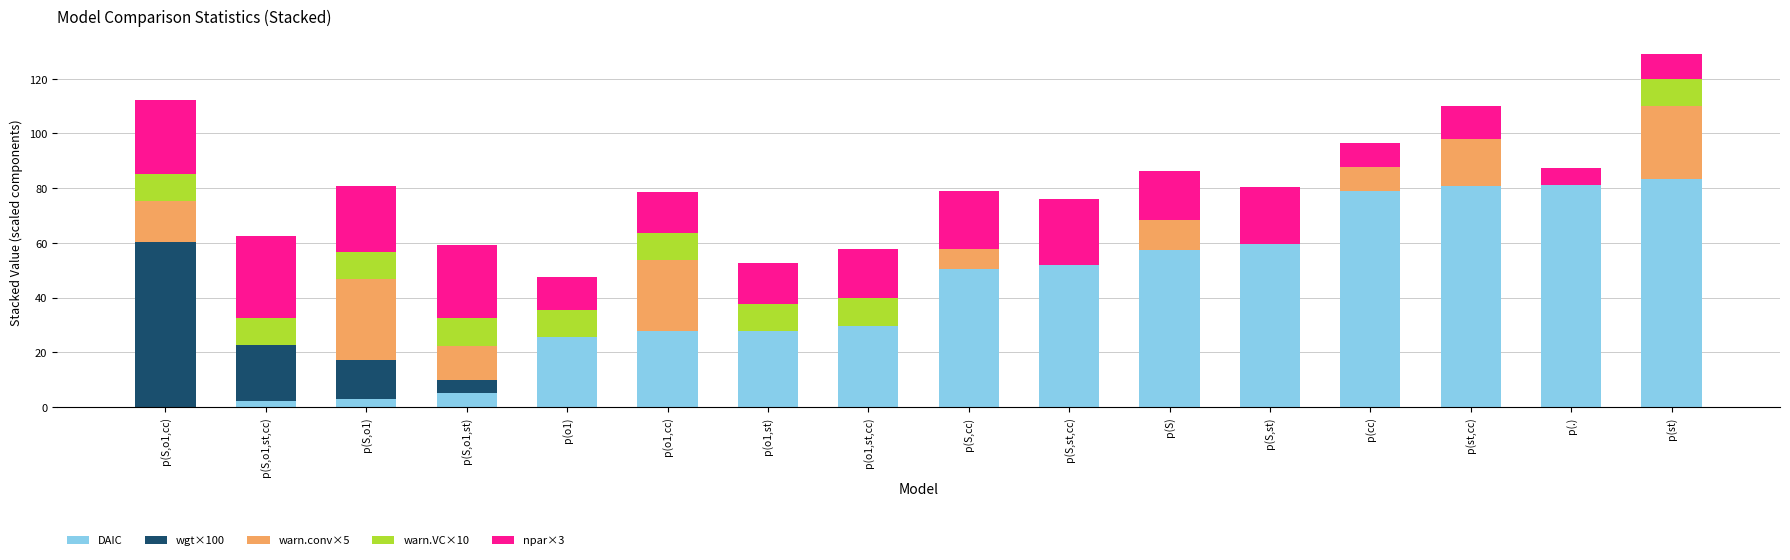

How many data points does each series have?

16